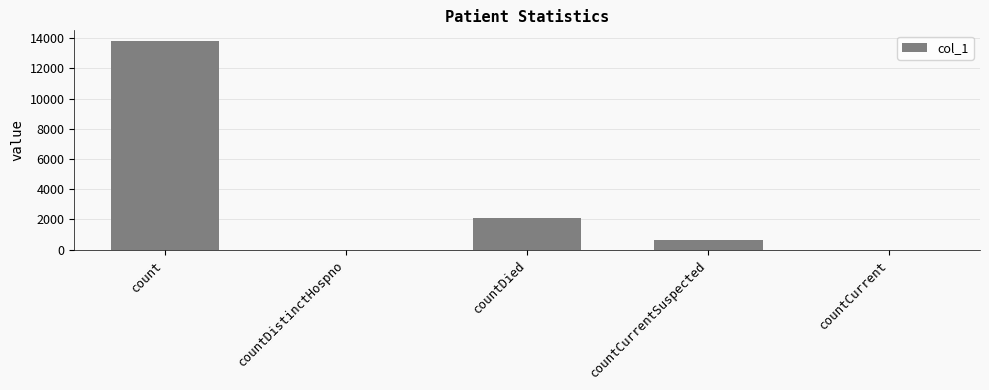

What is the sum of all values?

16600